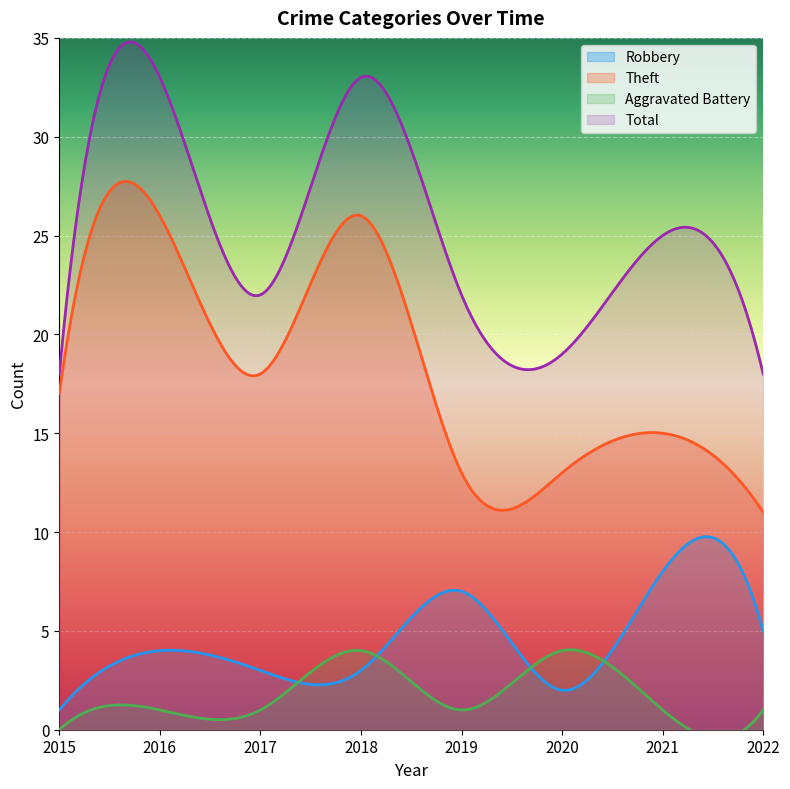

The value of Theft at 2022 is 18. True or false?

False